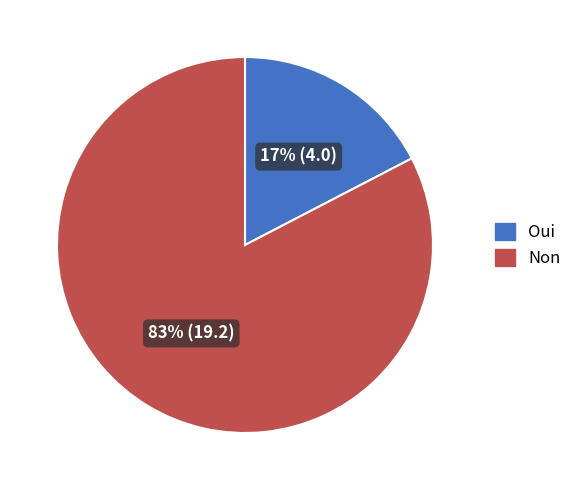

To the nearest percent, what is the average slice percentage?

50%